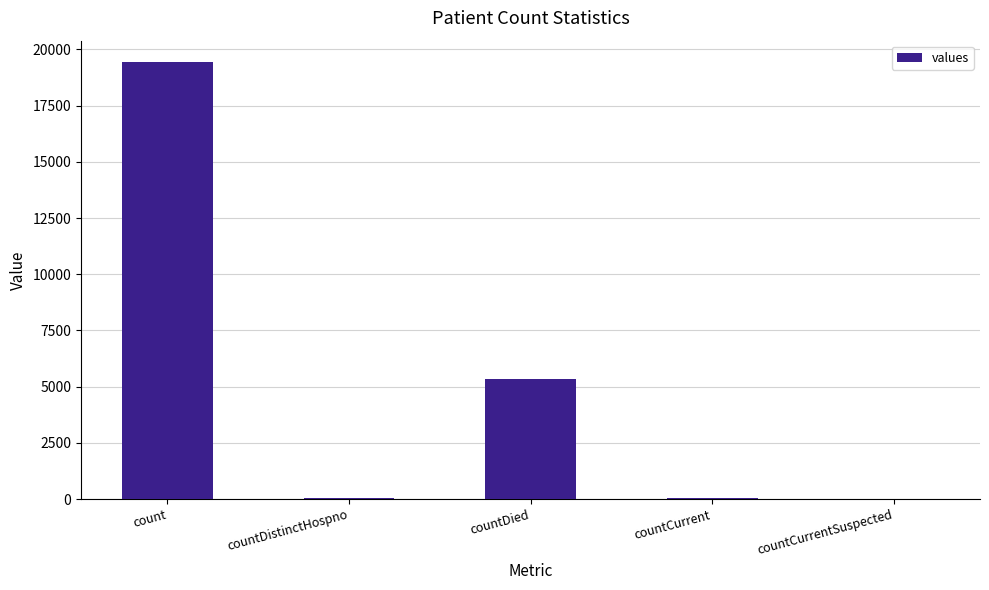

The value at countCurrentSuspected is -6213. True or false?

False